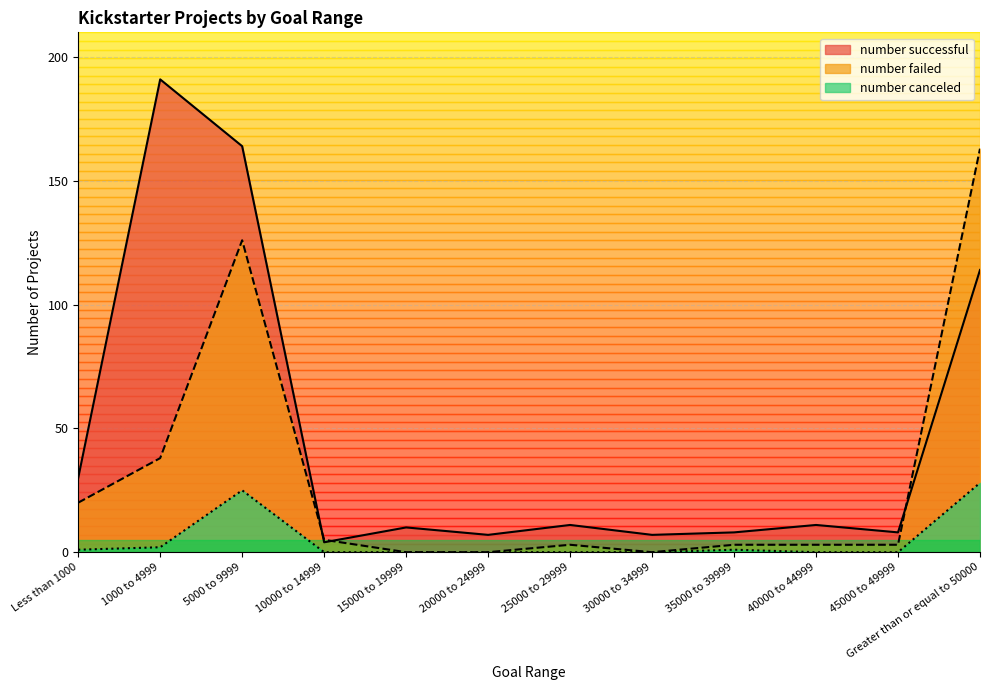

How many data points in number successful are less than 11?

6